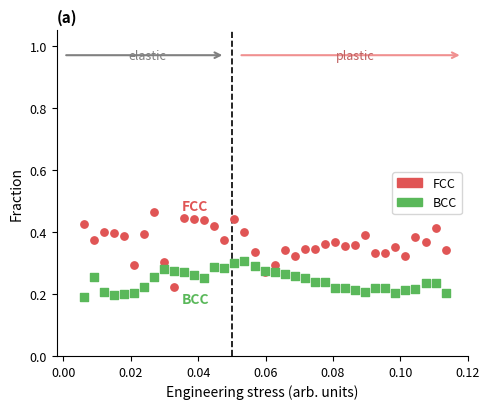

Which series reaches the maximum Y coordinate?

FCC